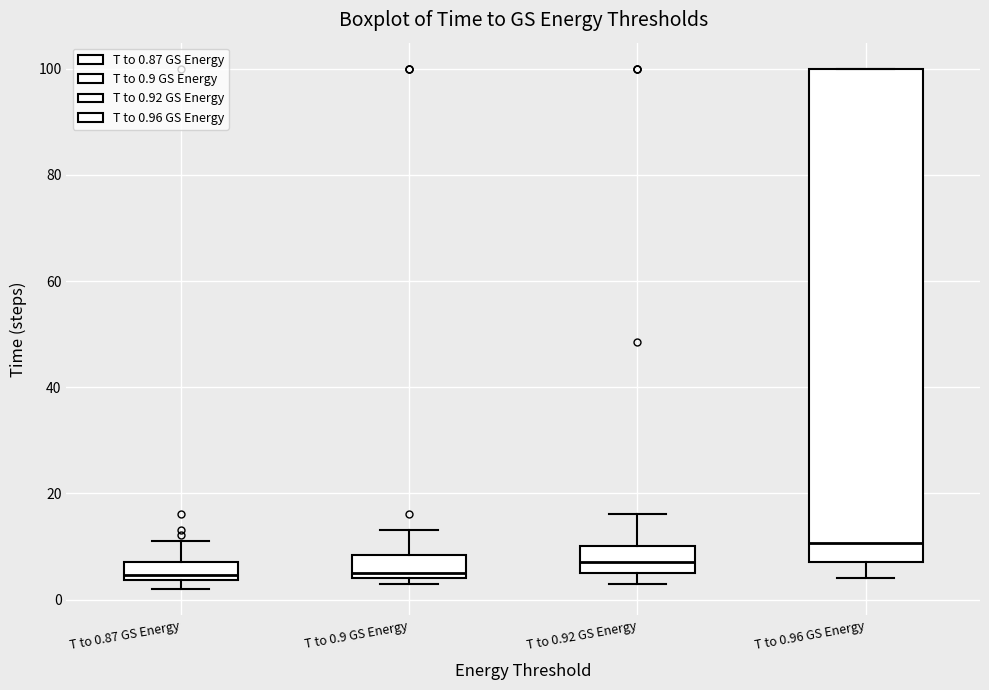

Reading left to right, read every box against the y-axis: the position of its median line, the range the box covers, and the ends of its whiskers. The values are not printed on the chart, so give them approximately, as read against the axis.

T to 0.87 GS Energy: median 4 (just above the box's lower edge), box 4 to 8, whiskers 2 to 12
T to 0.9 GS Energy: median 6, box 4 to 8, whiskers 4 (just below the box's lower edge) to 14
T to 0.92 GS Energy: median 8, box 6 to 10, whiskers 4 to 16
T to 0.96 GS Energy: median 10, box 8 to 100, whiskers 4 to 100